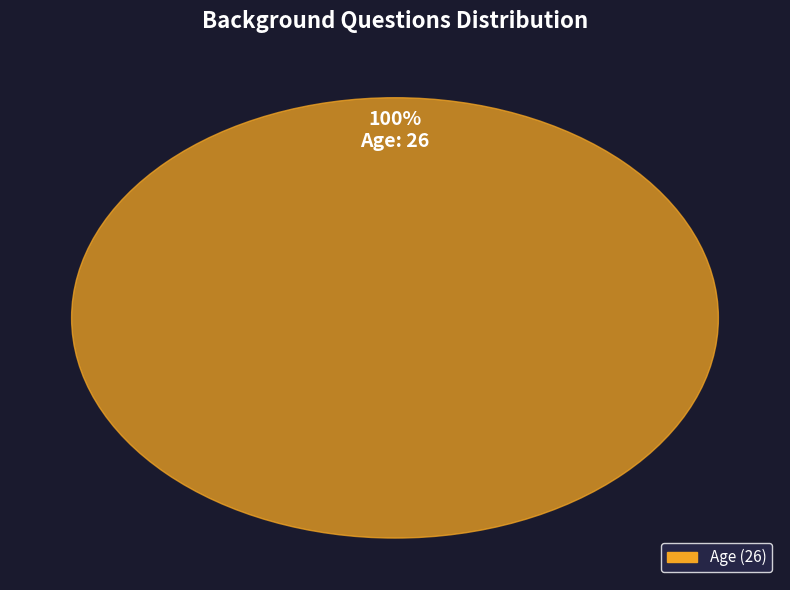

Which category has the biggest portion of the pie?

Age